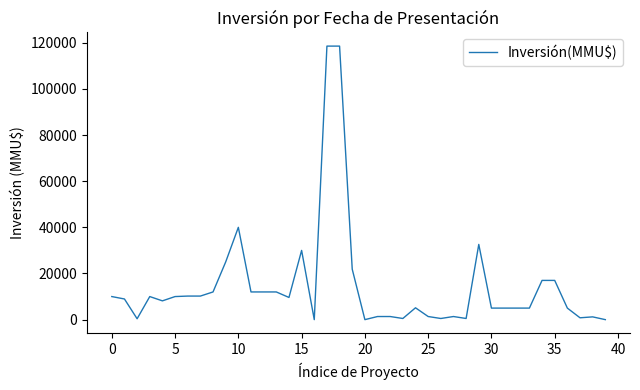

What is the difference between the maximum and minimum values?

118526